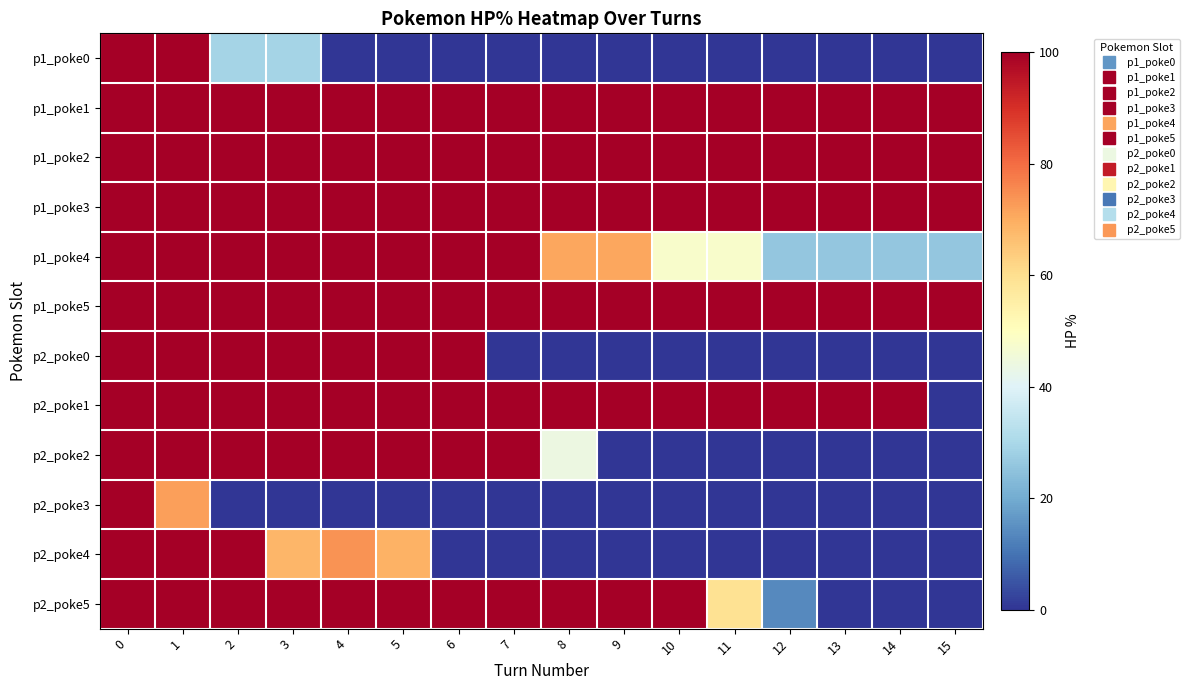

List the series in order of their peak value, lowest first.

p1_poke0, p1_poke1, p1_poke2, p1_poke3, p1_poke4, p1_poke5, p2_poke0, p2_poke1, p2_poke2, p2_poke3, p2_poke4, p2_poke5